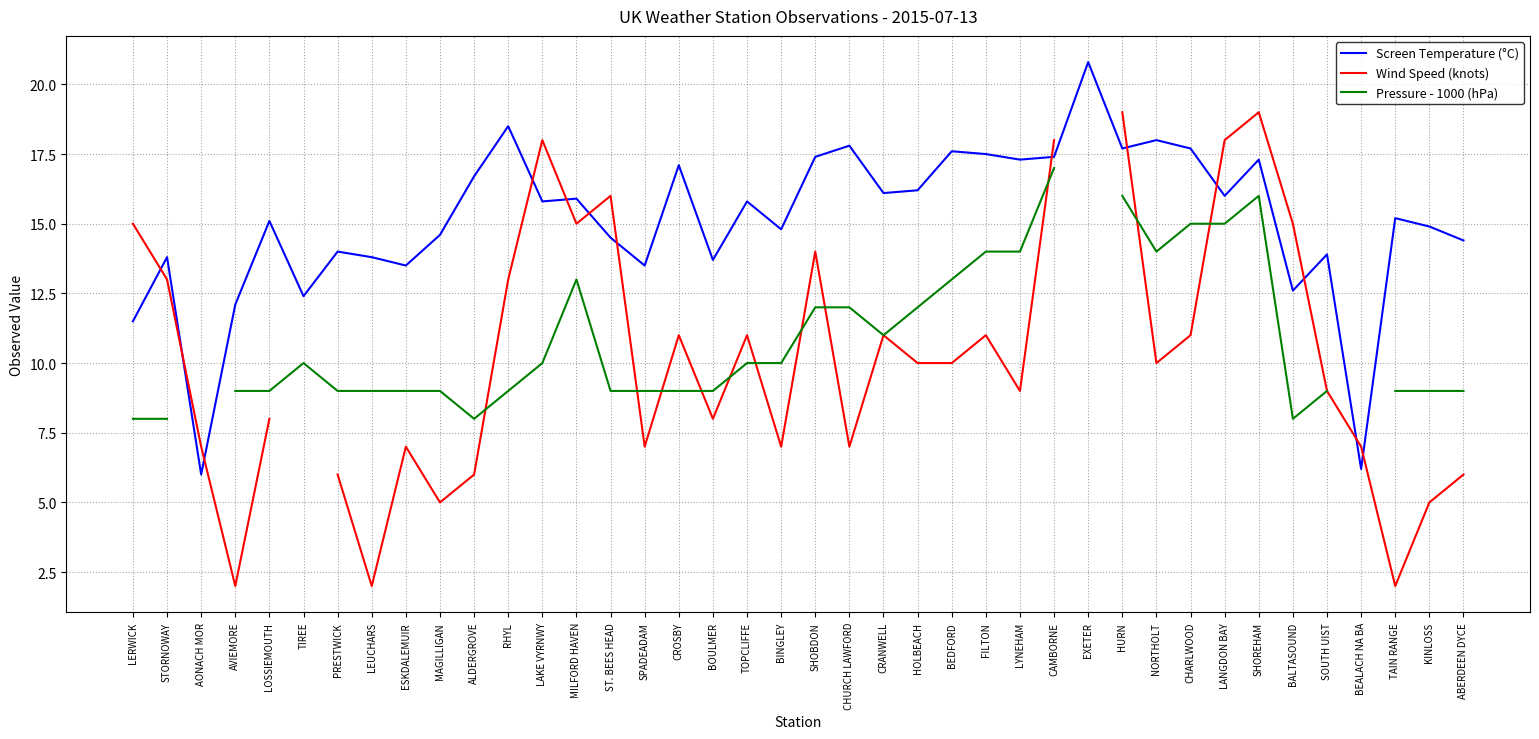

What is the difference between the highest and lowest values at BOULMER?

5.7